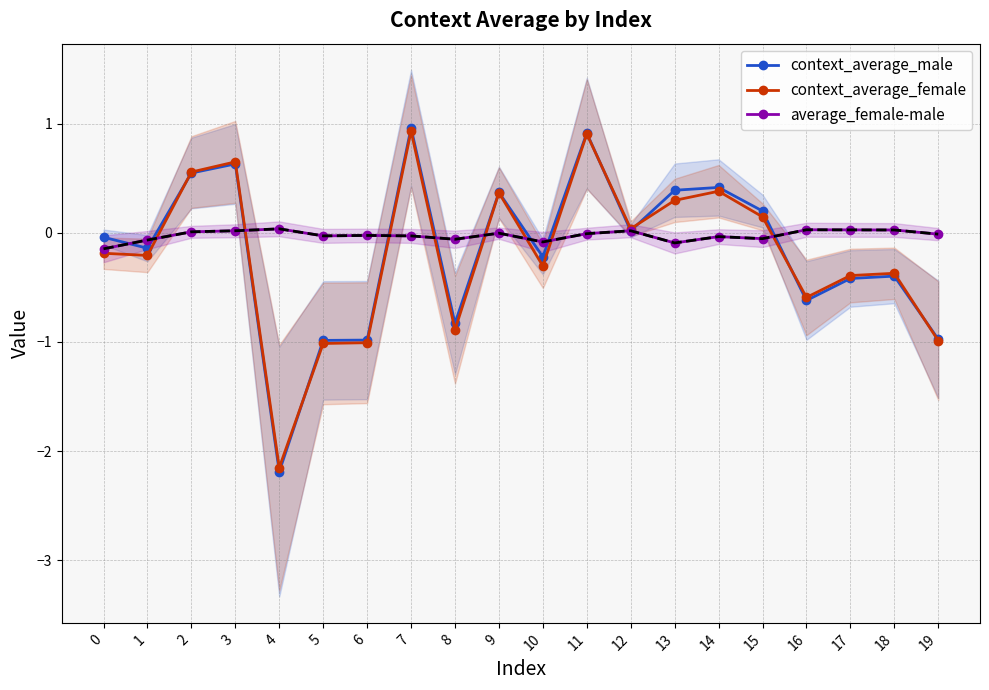

Does the chart have visible grid lines?

Yes